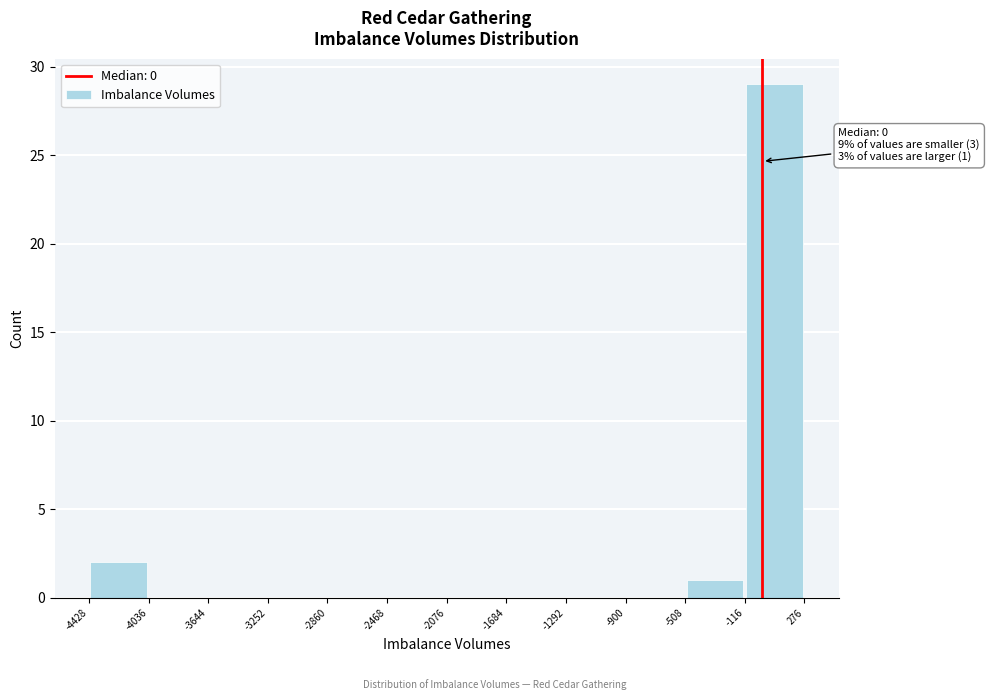

Over which range of the x-axis is the bar tallest?

-116 to 276